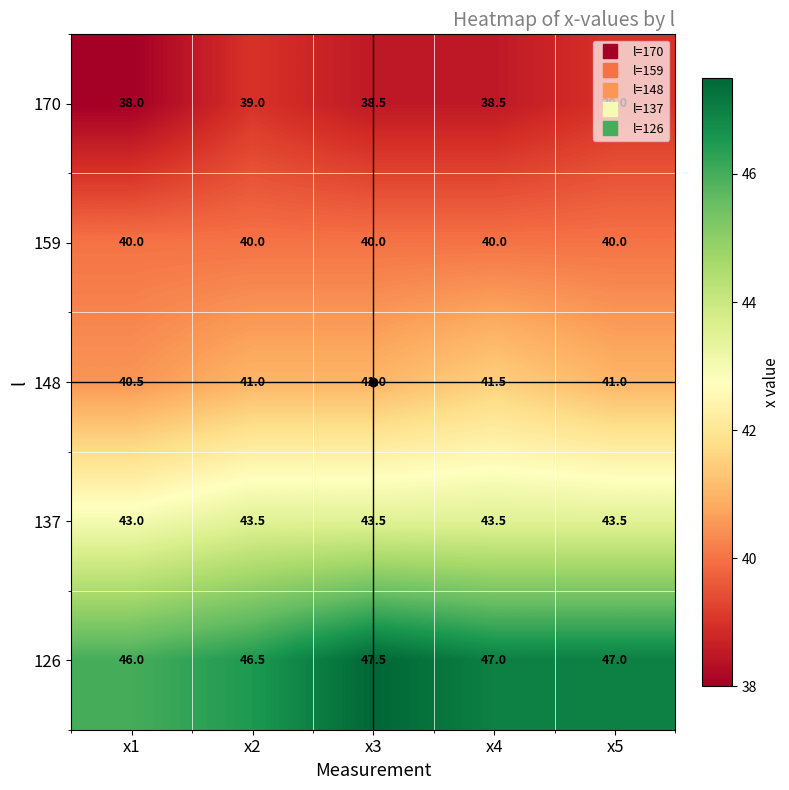

Rank the series by their maximum value, from highest to lowest.

126, 137, 148, 159, 170